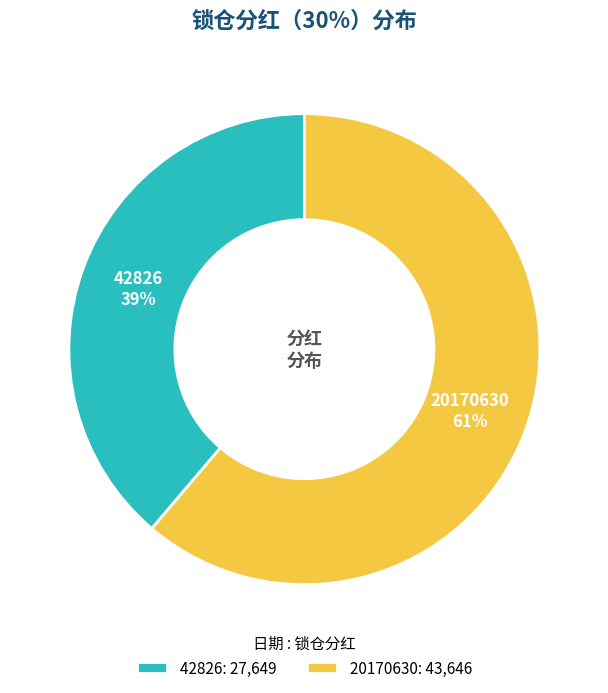

To the nearest percent, what portion does 42826 represent?

39%